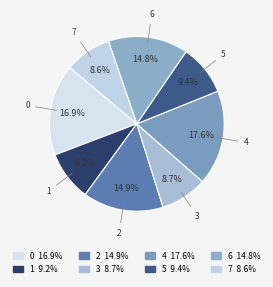

Is it true that 4 is 18% of the pie?

True